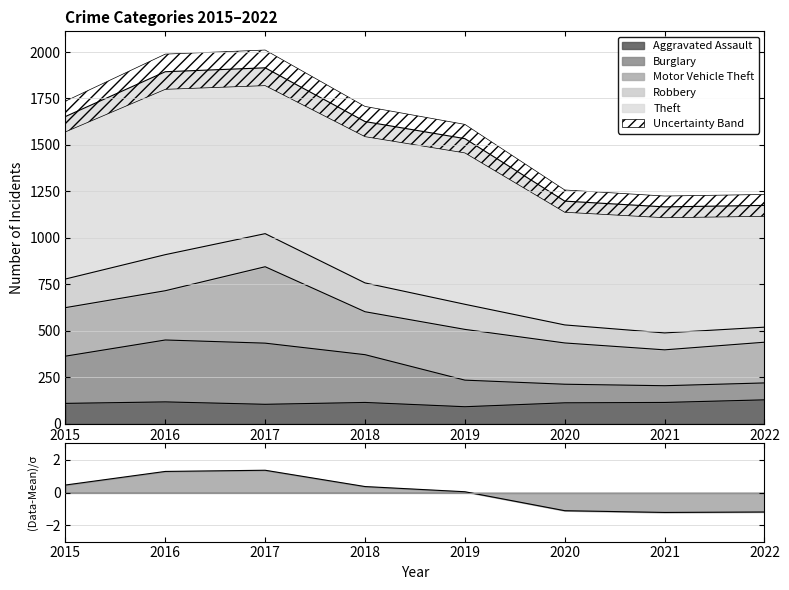

Is the value of Robbery at 2015 greater than the value of Burglary at 2018?

Yes